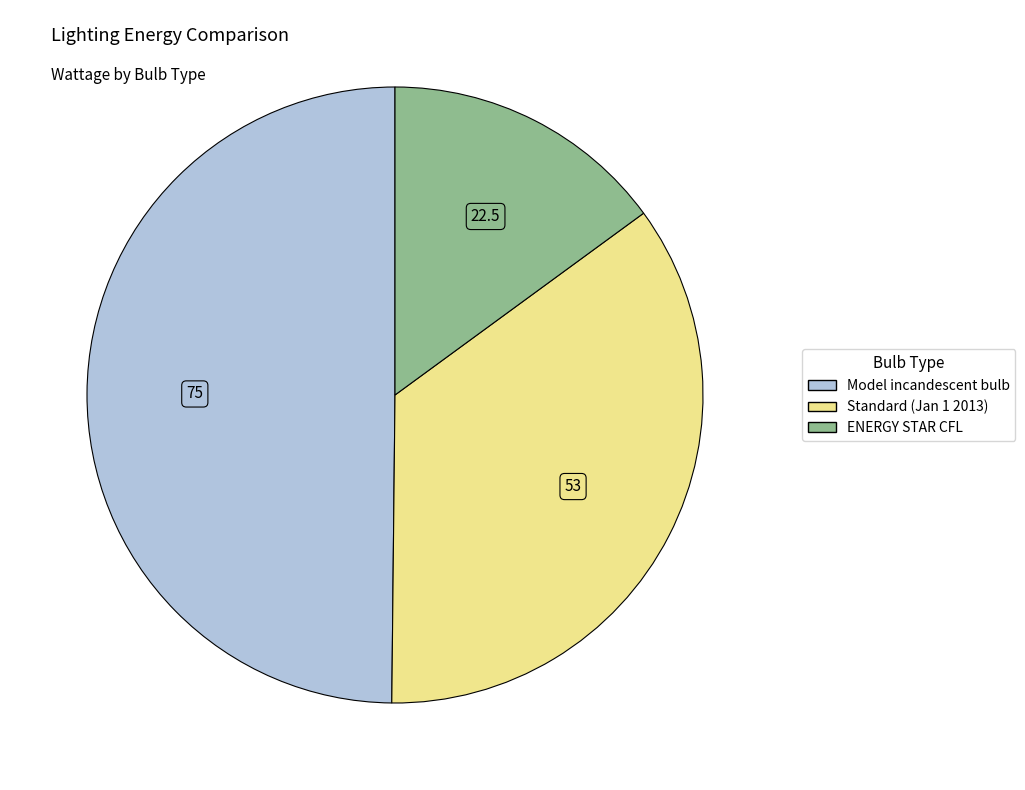

Count the number of slices in the pie.

3